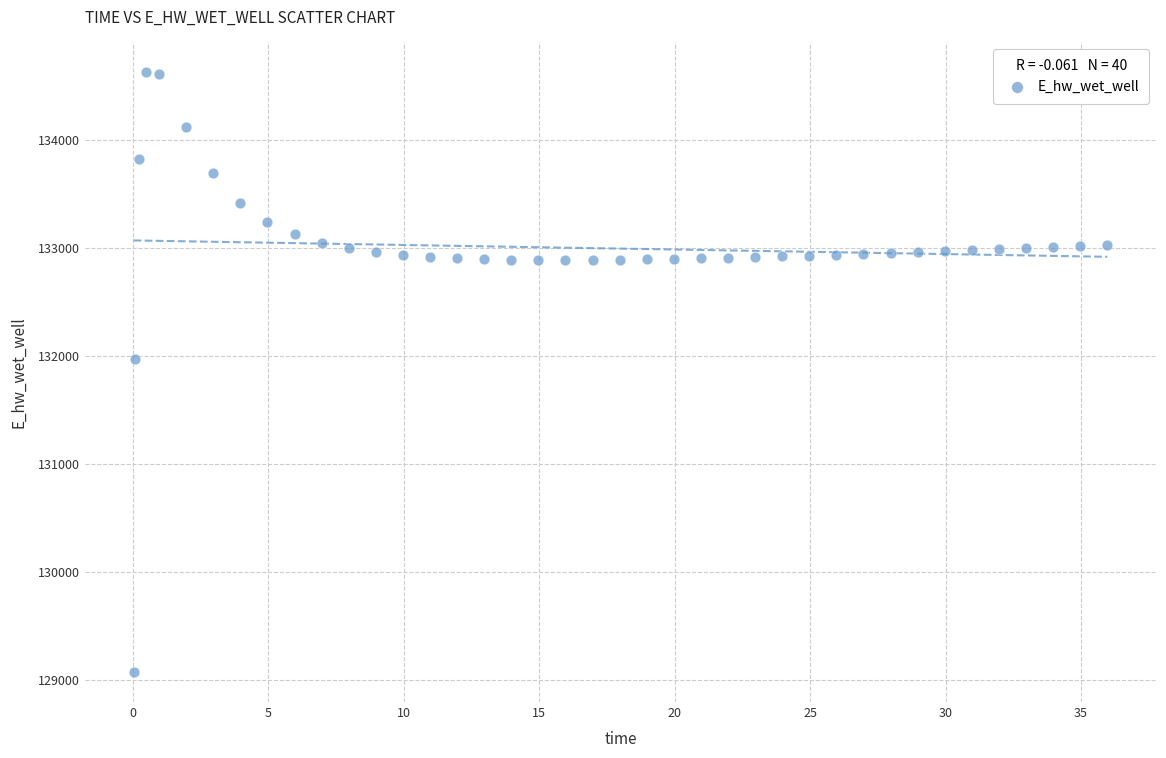

What is the range of X values (max minus min)?

35.9